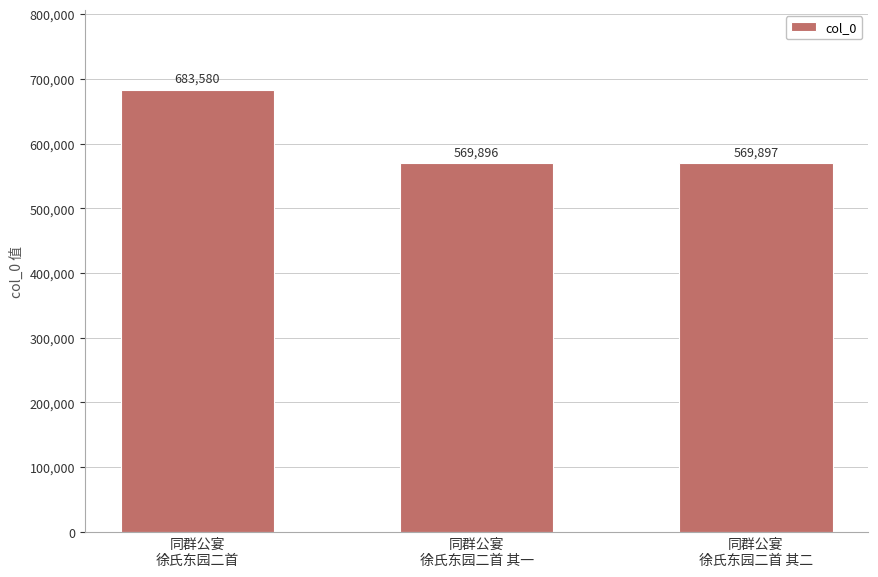

What is the label of the 1st bar from the right?

同群公宴
徐氏东园二首 其二